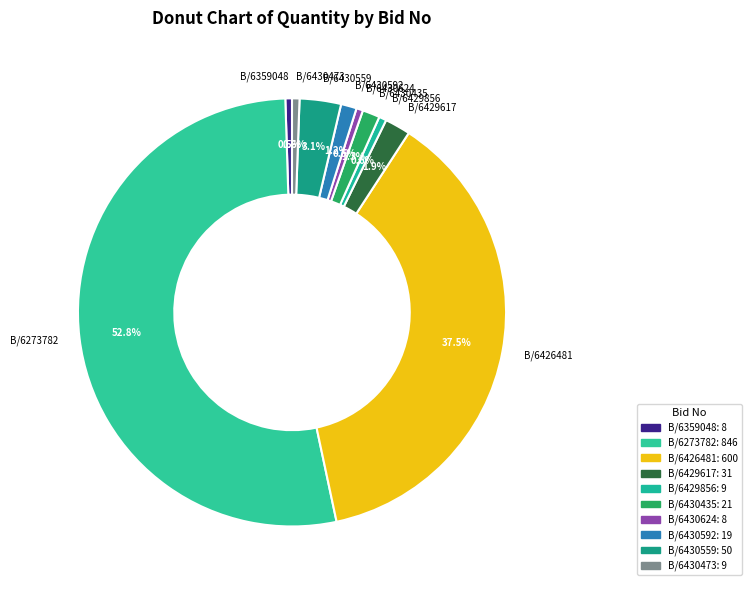

Approximately how many times larger is the value at B/6429856 compared to B/6430592?

0.5